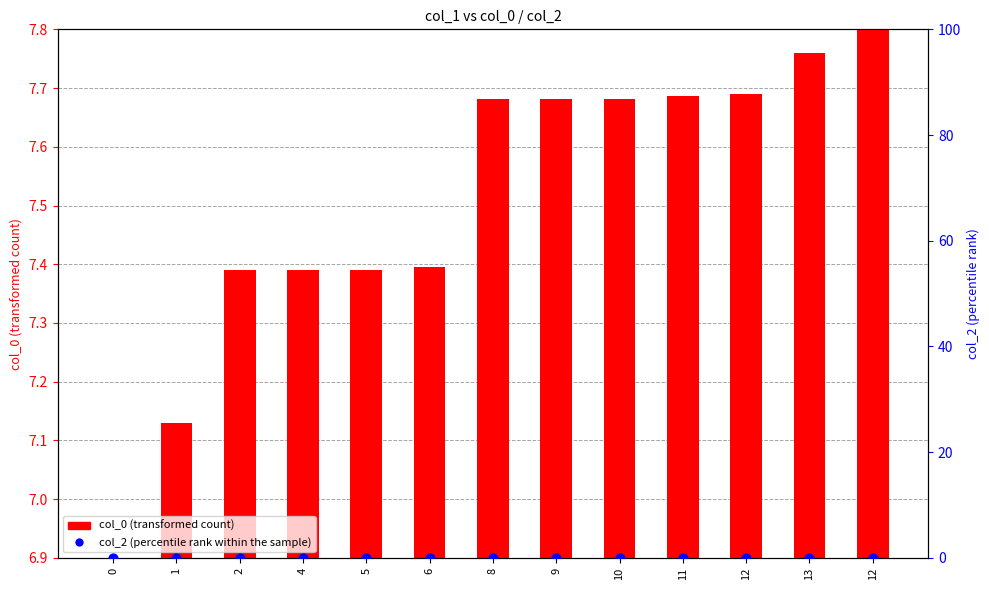

What are all the series names shown in the legend?

col_0 (transformed count), col_2 (percentile rank within the sample)